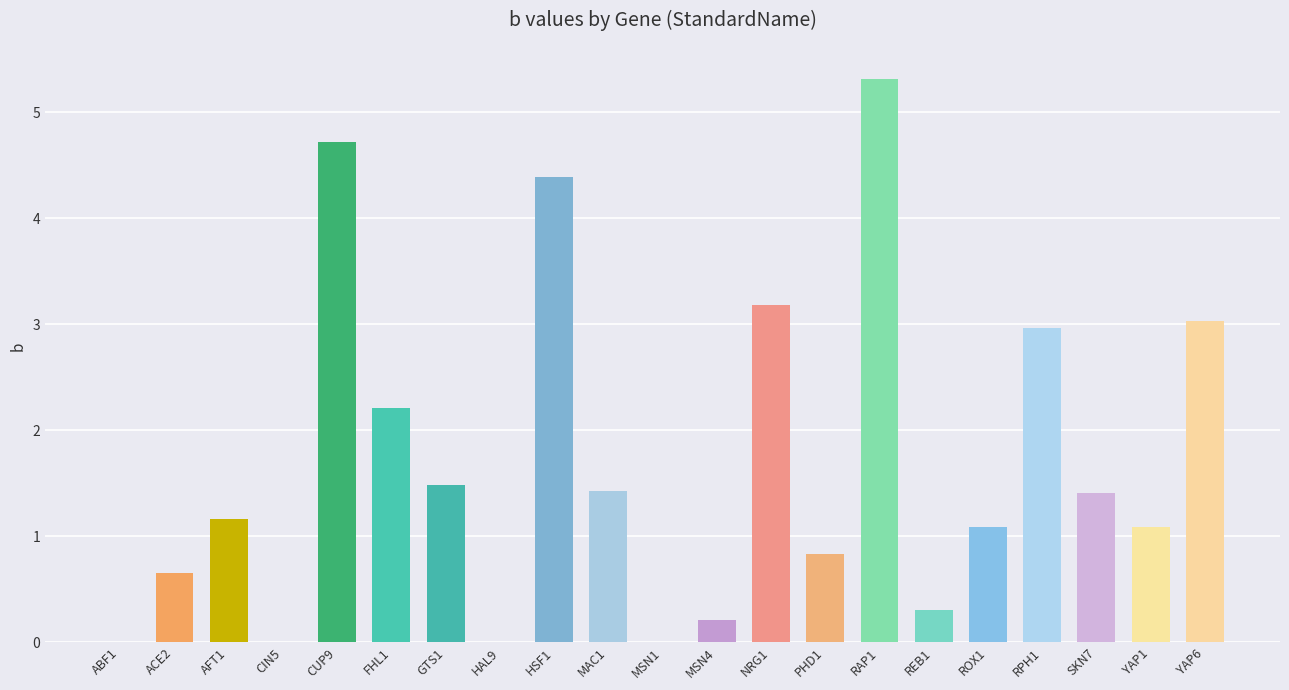

Read the value at MAC1.

1.4